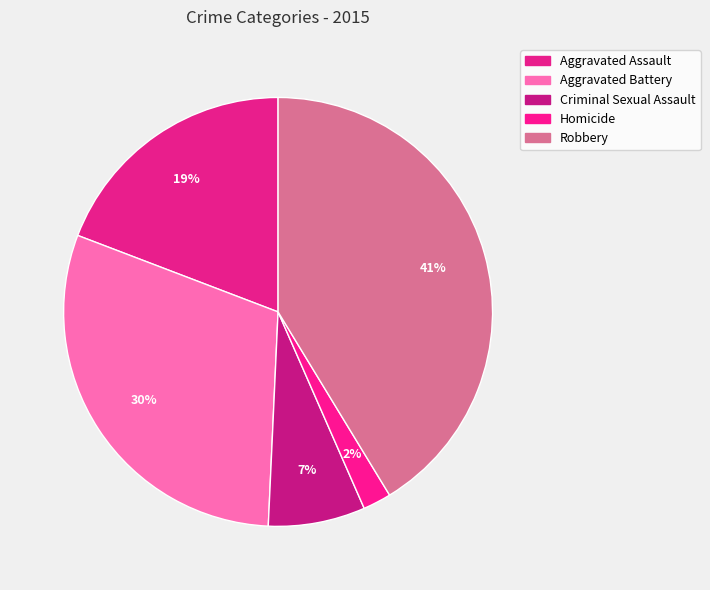

To the nearest percent, what is the combined percentage of Aggravated Assault and Aggravated Battery?

49%